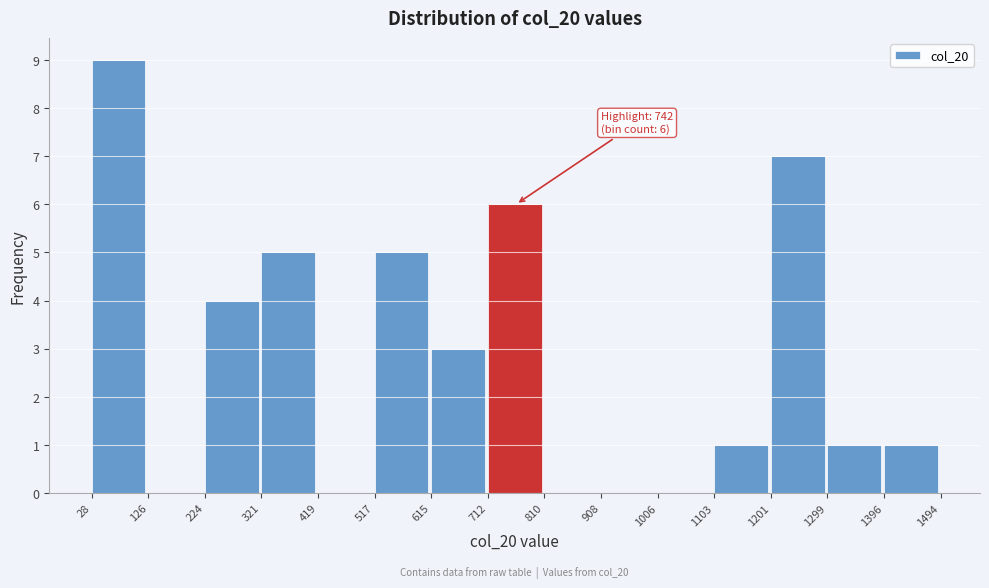

Over which range of the x-axis is the bar tallest?

28 to 126